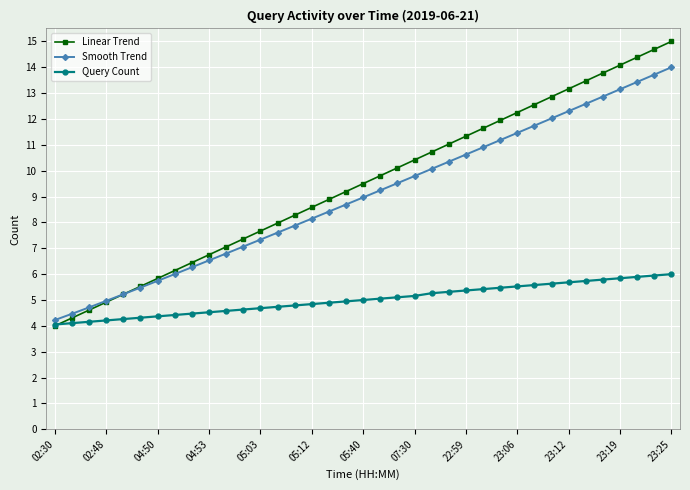

What is the value of the Smooth Trend point at the 8th from the left?

6.0